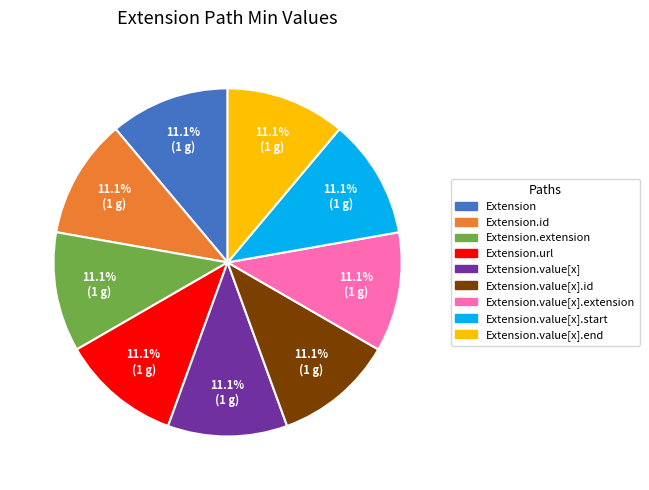

Is there any slice that represents more than half of the pie?

No